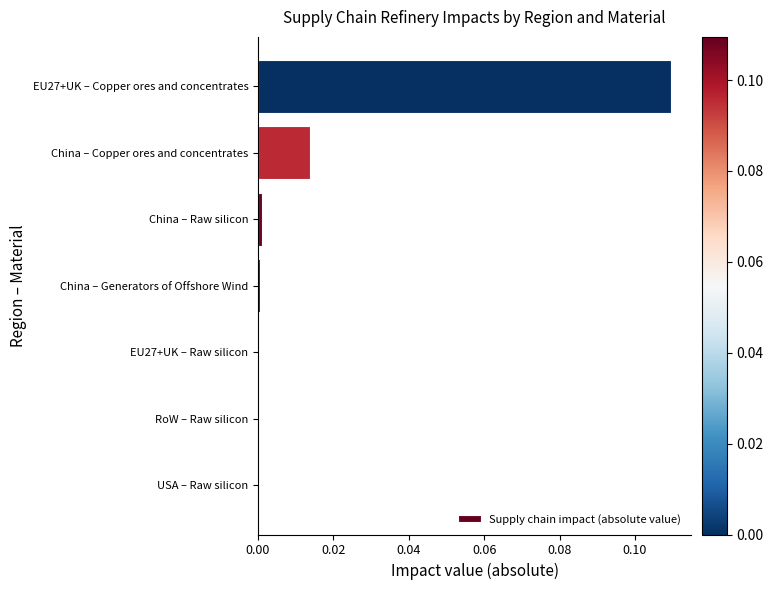

The chart shows a value of 0.0 at China – Generators of Offshore Wind. True or false?

False